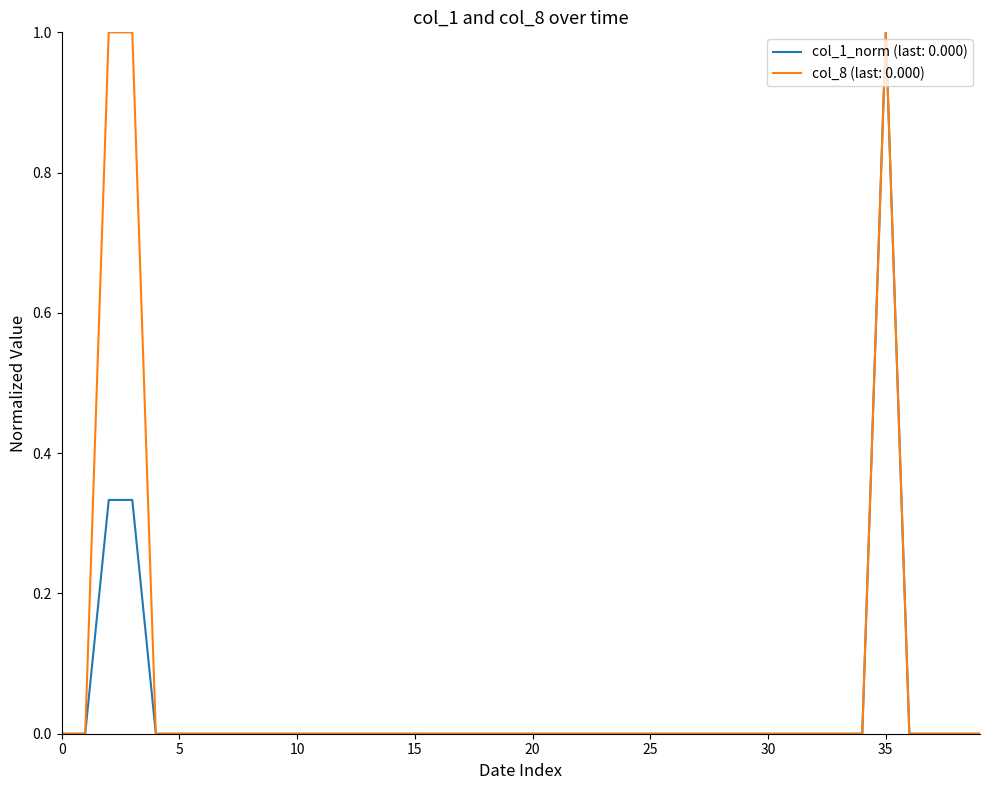

Which series has the largest total across all categories?

col_8 (last: 0.000)